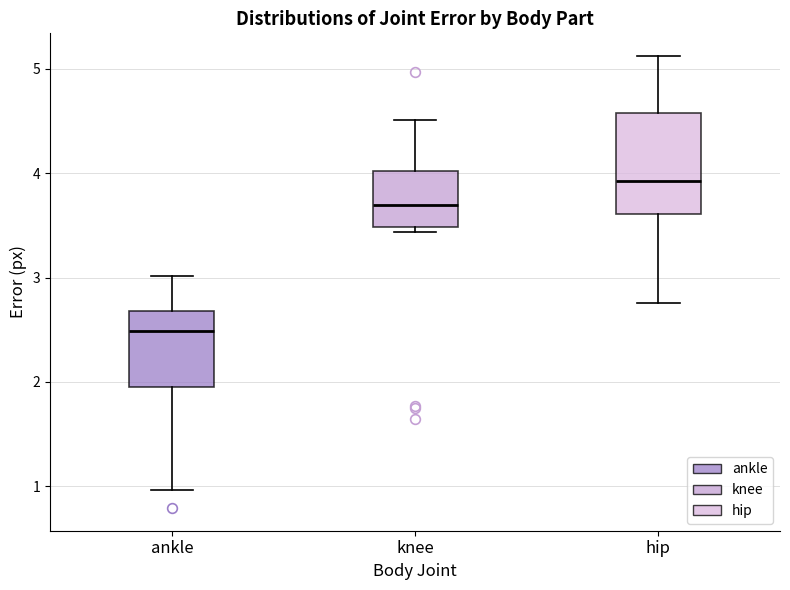

Reading left to right, read every box against the y-axis: the position of its median line, the range the box covers, and the ends of its whiskers. The values are not printed on the chart, so give them approximately, as read against the axis.

ankle: median 2.5, box 2.0 to 2.7, whiskers 1.0 to 3.0
knee: median 3.7, box 3.5 to 4.0, whiskers 3.4 to 4.5
hip: median 3.9, box 3.6 to 4.6, whiskers 2.8 to 5.1